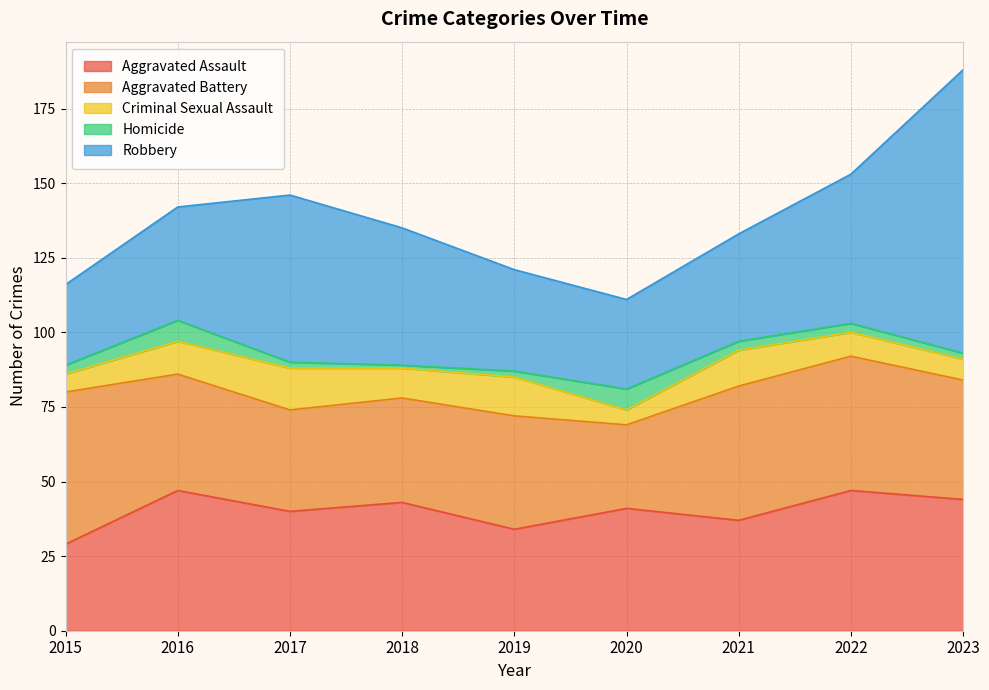

Is it true that Aggravated Battery equals 35 at 2018?

True